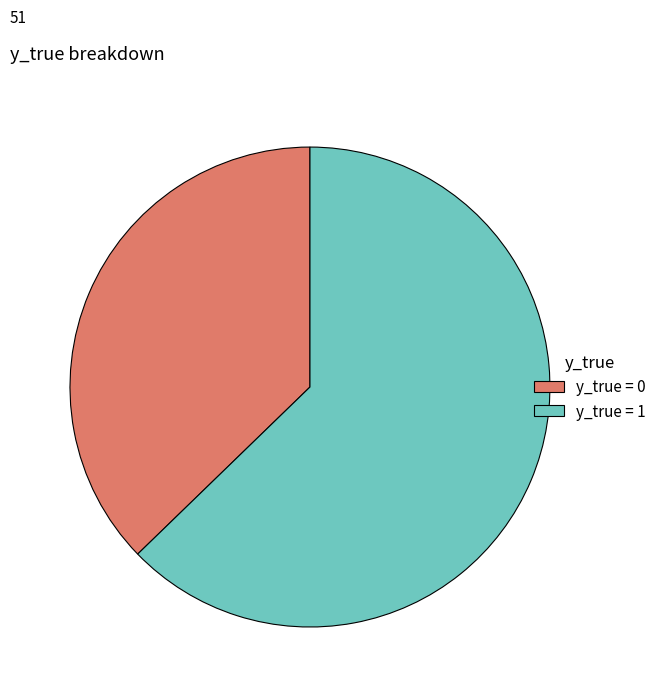

Rank the categories by value from highest to lowest.

y_true = 1, y_true = 0